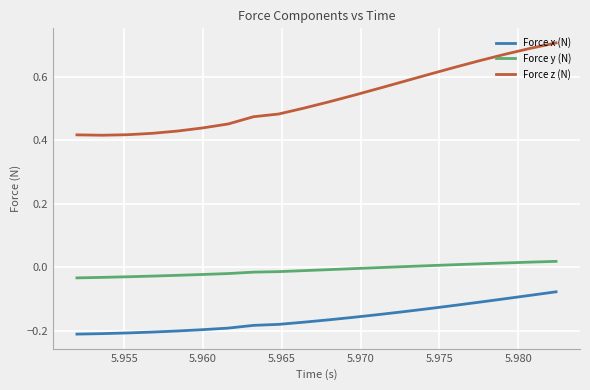

List the series in order of their peak value, highest first.

Force z (N), Force y (N), Force x (N)